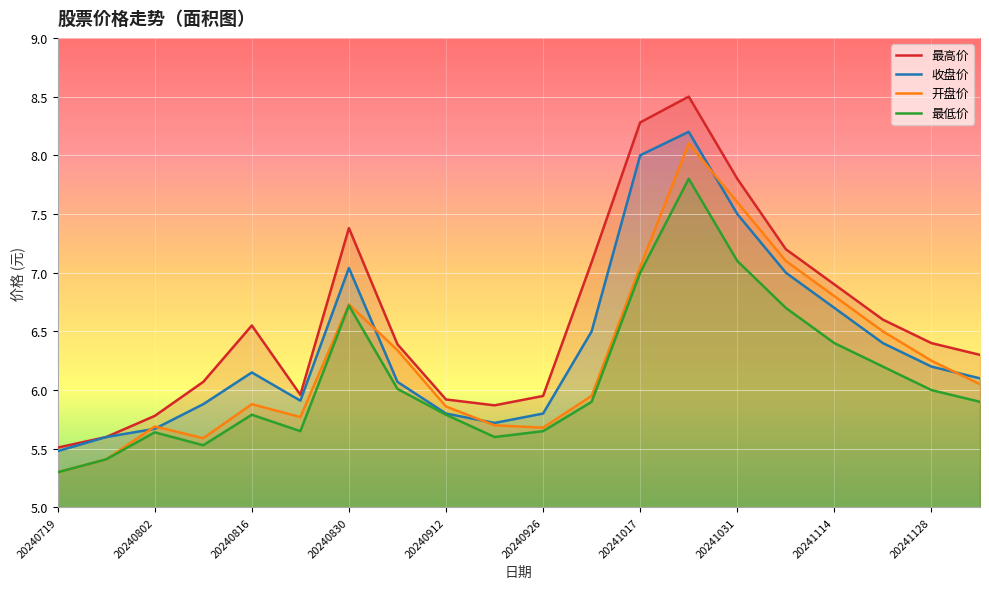

What is the difference between the maximum and minimum values in the 最低价 series?

2.5